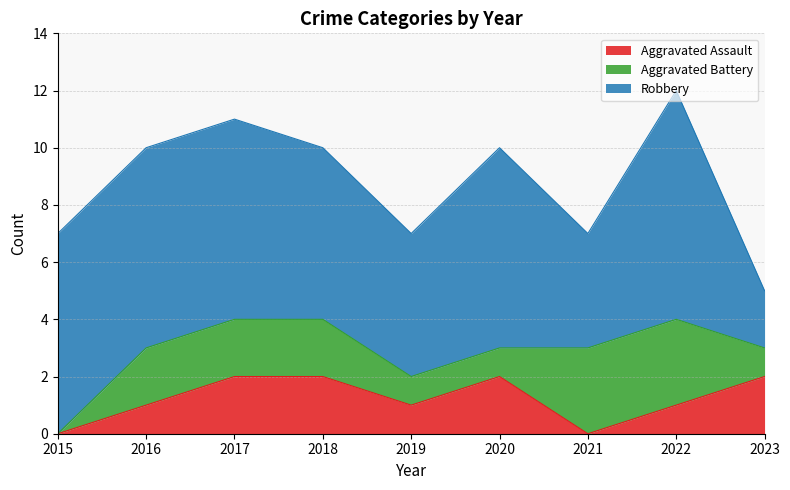

Rank the series at 2021 from highest to lowest value.

Robbery, Aggravated Battery, Aggravated Assault